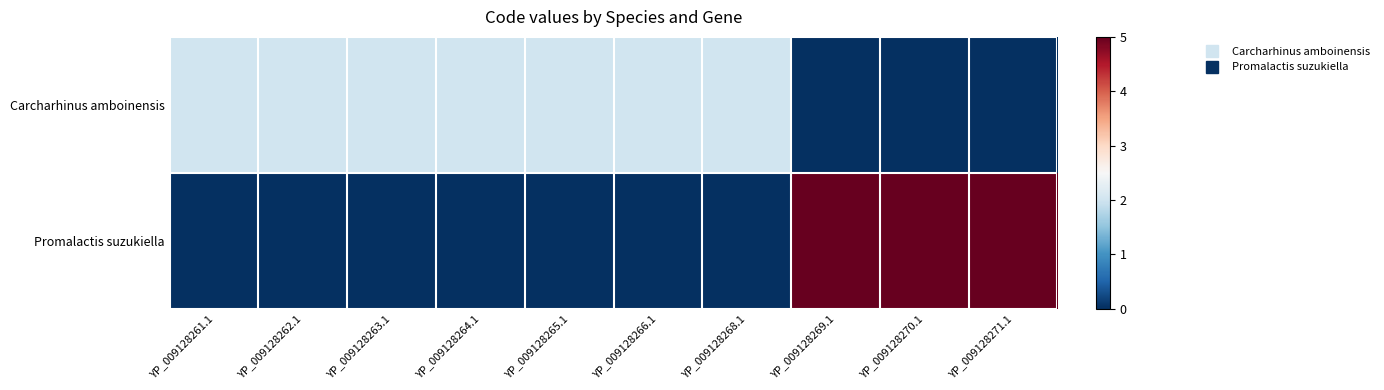

Which series has the largest range (max minus min)?

Promalactis suzukiella